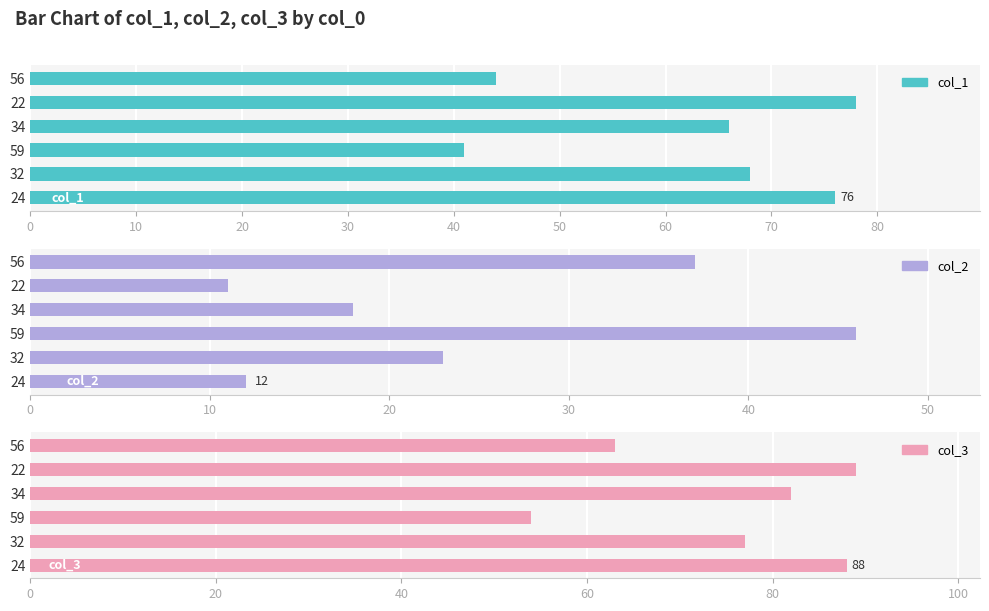

Reading left to right, list all the values displayed in this chart.

col_1: 76	68	41	66	78	44
col_2: 12	23	46	18	11	37
col_3: 88	77	54	82	89	63